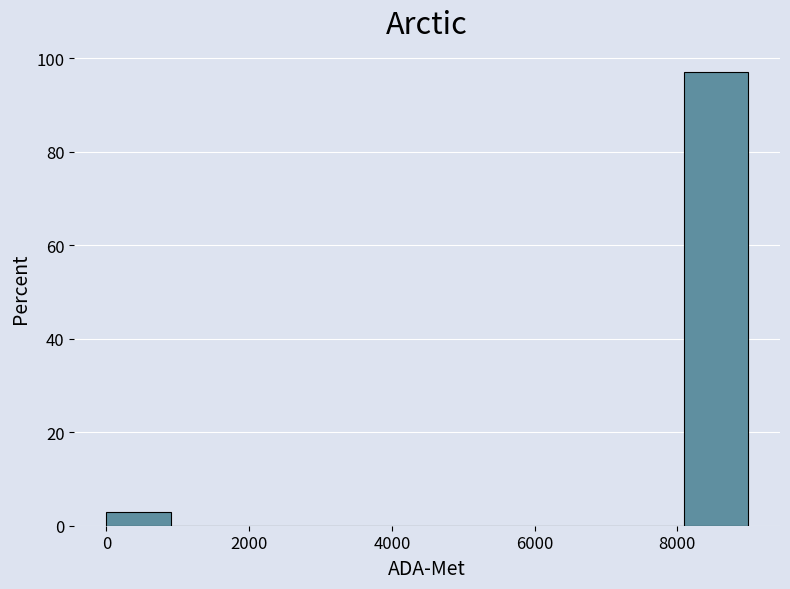

What is the height of the bar covering 8000 to 9000 on the x-axis? Neither the bar edges nor the heights are printed on the chart, so give them approximately, as read against the axes.

96